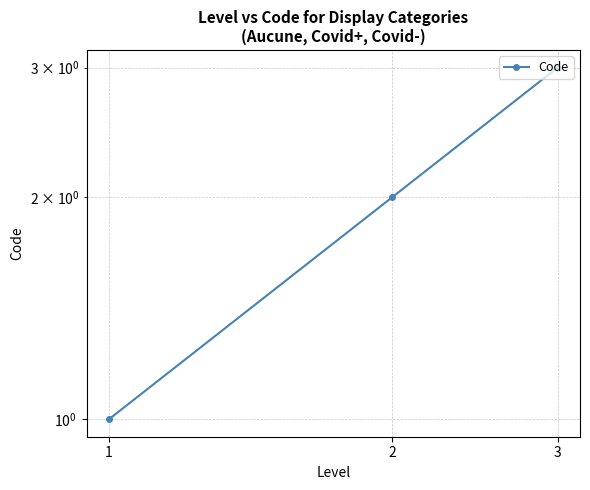

List the labels in order of value, largest first.

3, 2, 1